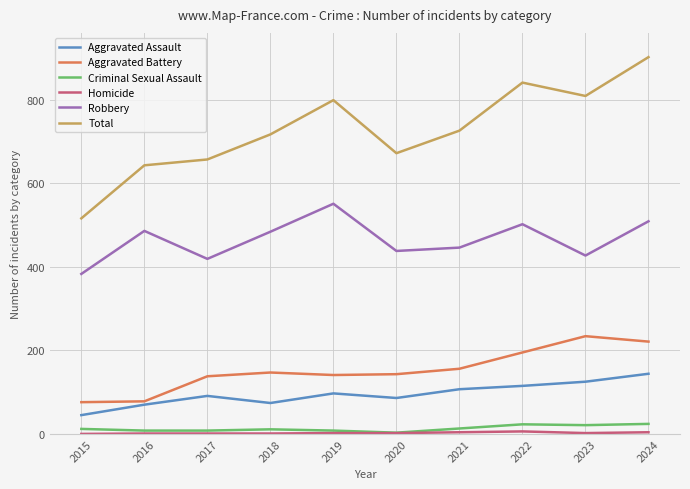

True or false: Aggravated Assault and Total intersect in this chart.

False